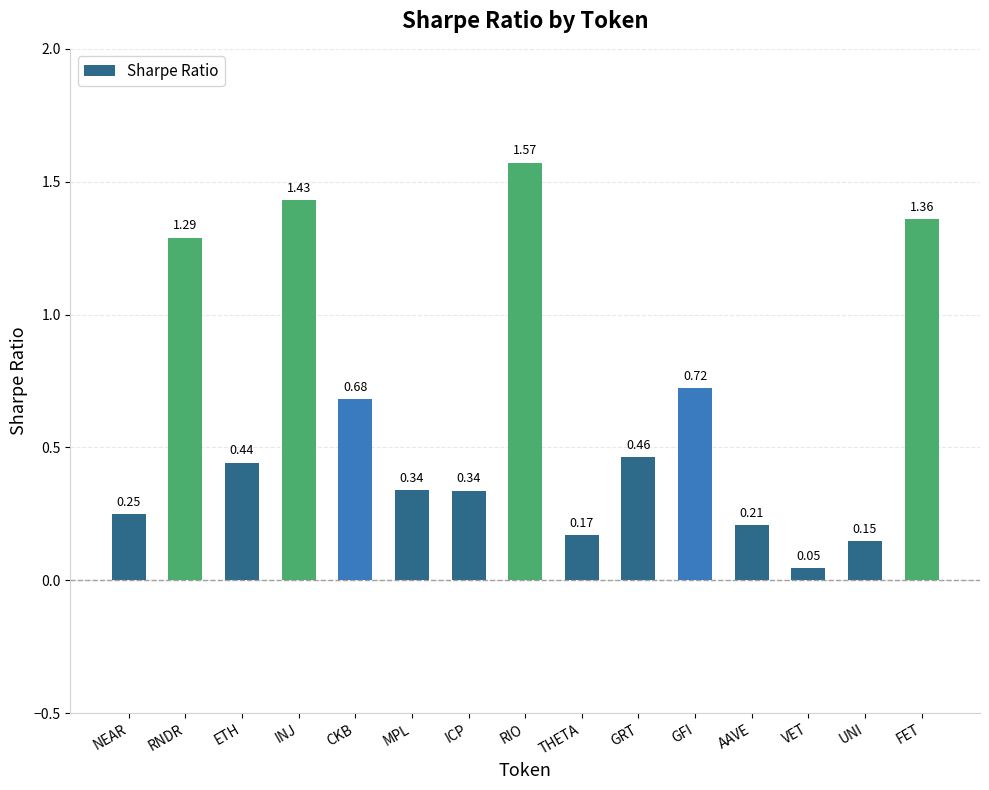

Which label corresponds to the smallest value in the chart?

VET